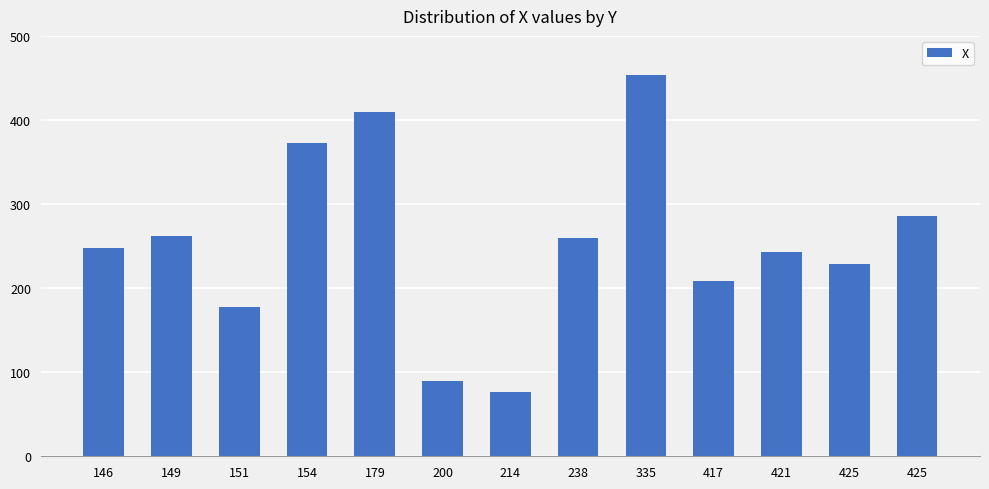

Between 149 and 146, which is larger?

149